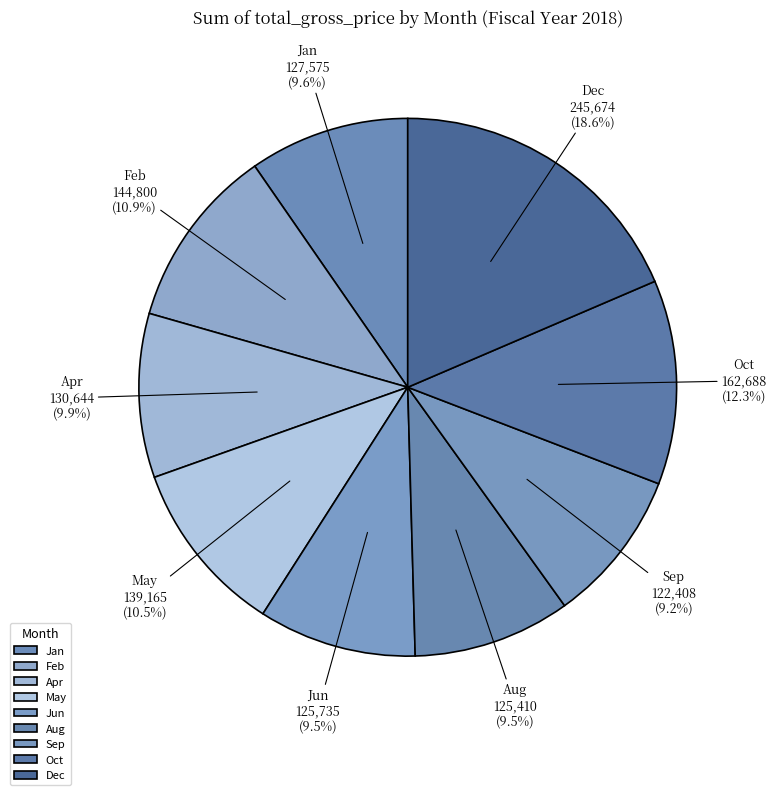

Between Sep and May, which is larger?

May